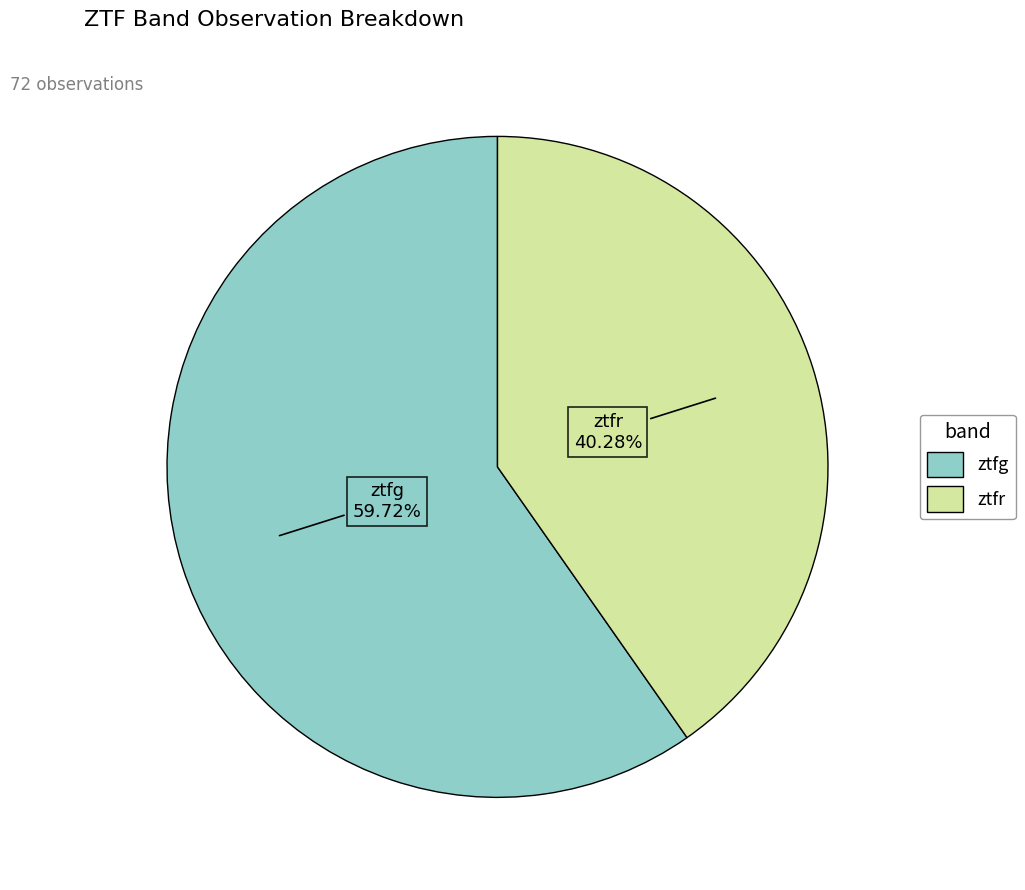

Which category has the smallest portion of the pie?

ztfr